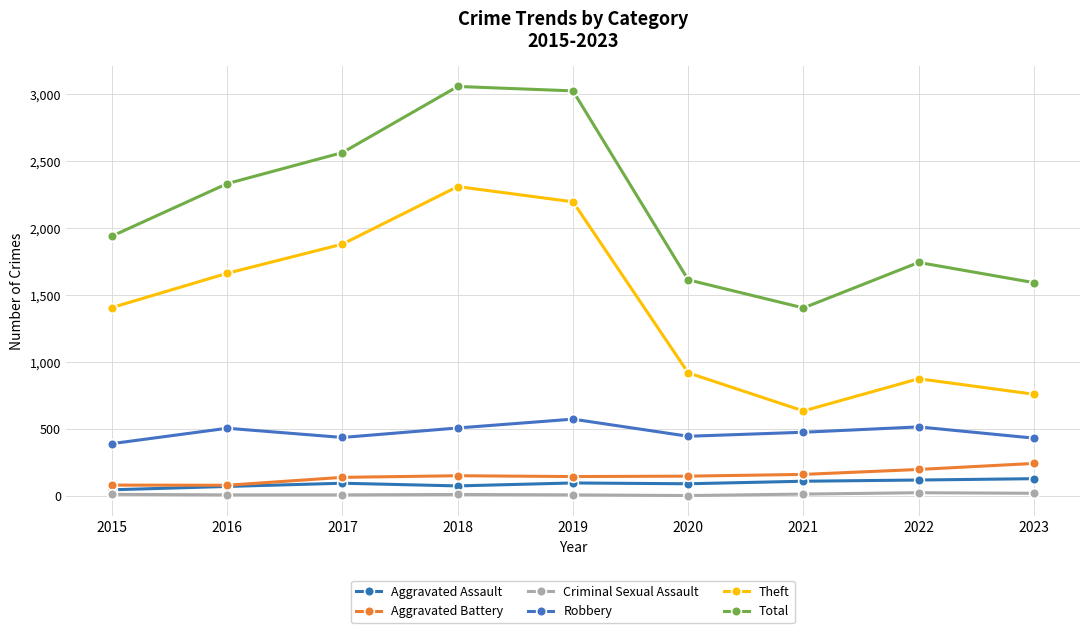

What are all the series names shown in the legend?

Aggravated Assault, Aggravated Battery, Criminal Sexual Assault, Robbery, Theft, Total